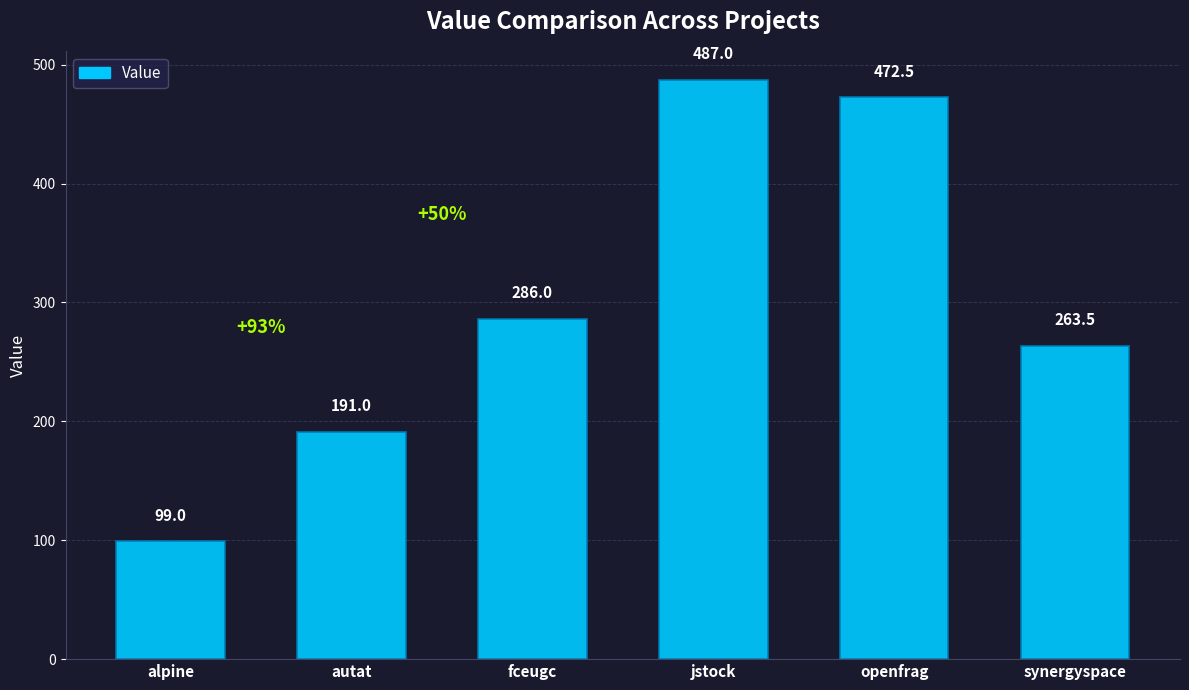

List the labels in order of value, largest first.

jstock, openfrag, fceugc, synergyspace, autat, alpine